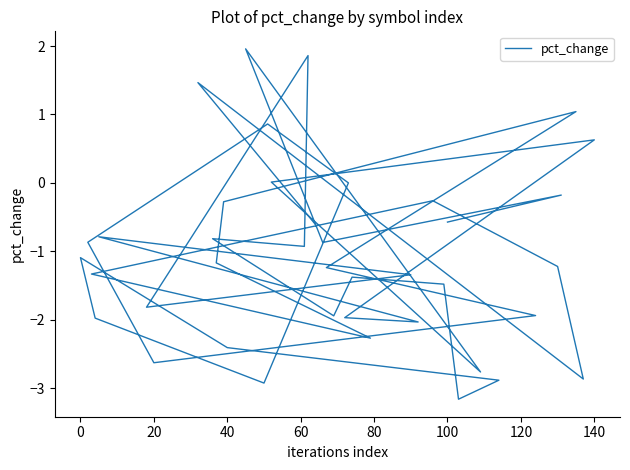

The chart shows a value of -0.7 at 33. True or false?

False